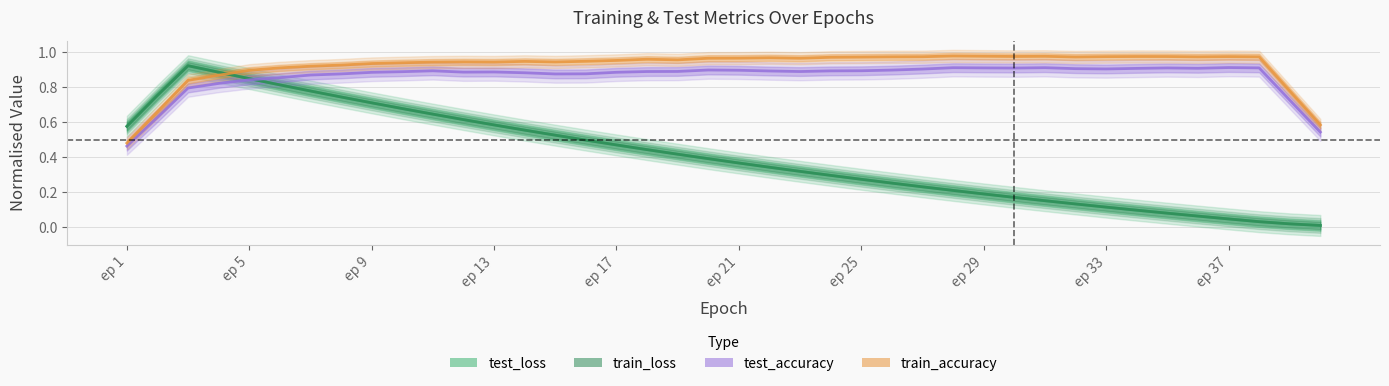

What is the difference between the maximum and minimum values in the test_accuracy series?

0.4